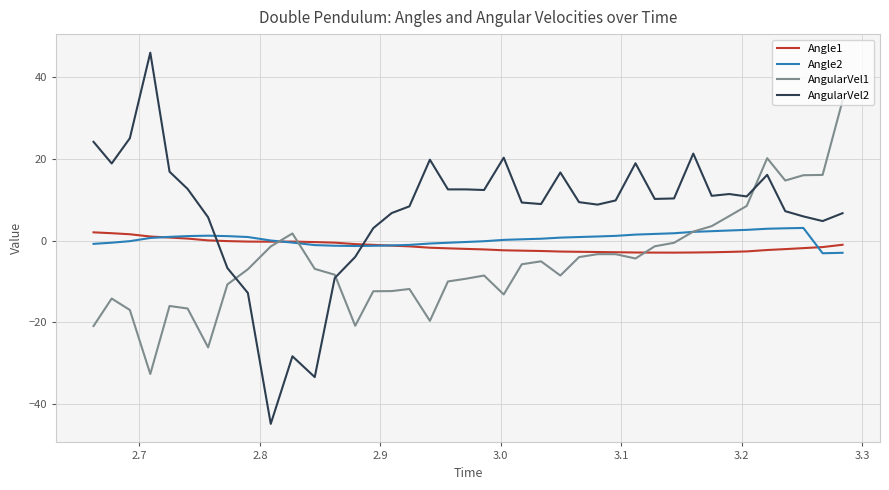

Which series has the largest range (max minus min)?

AngularVel2